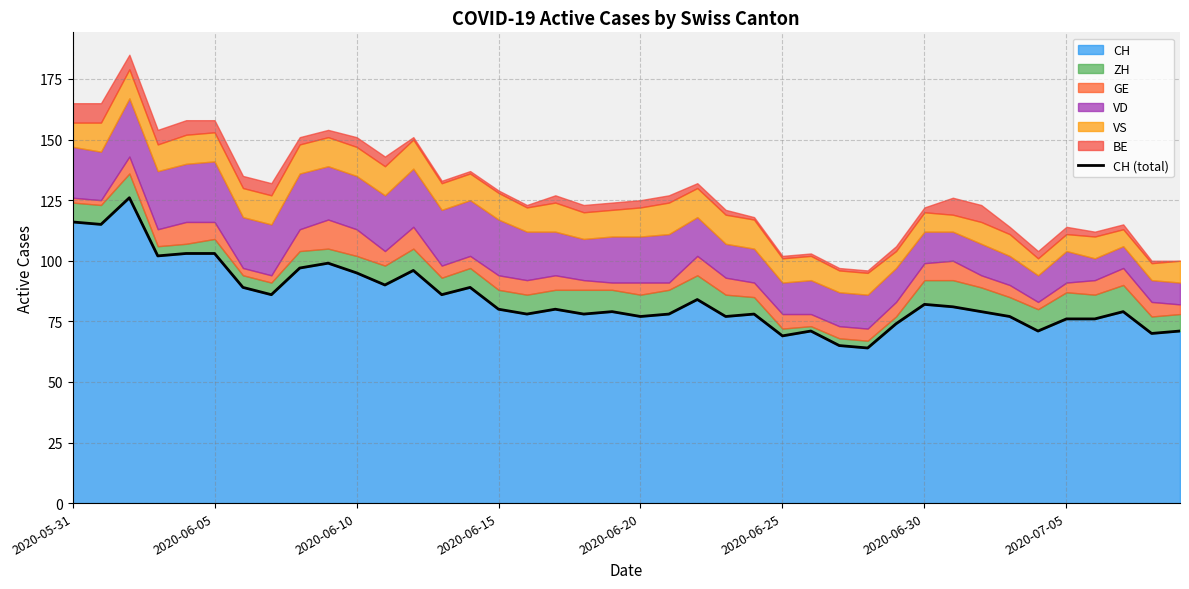

Approximately how many times larger is the value at 22 compared to 24?

1.1